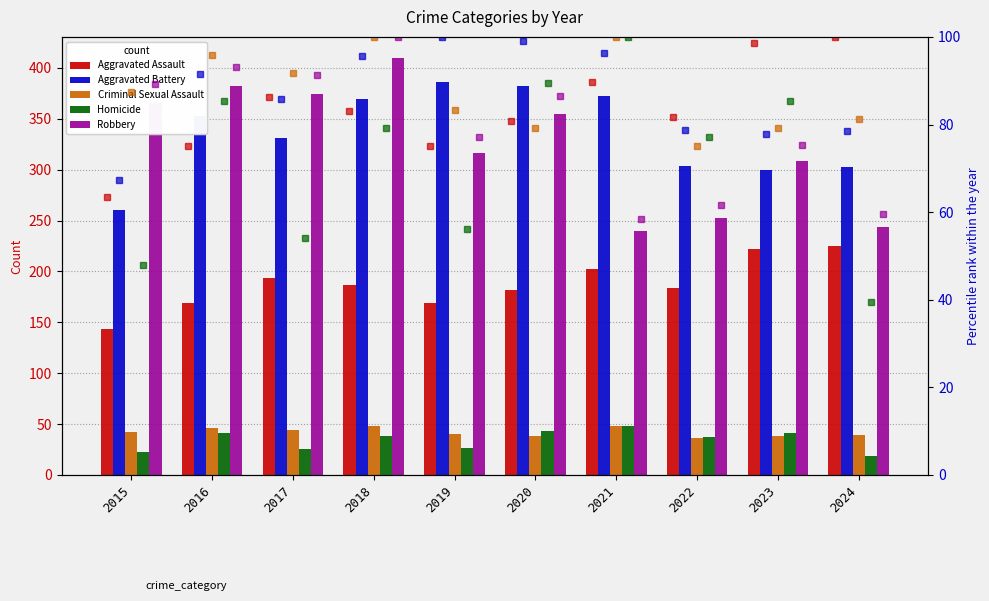

What is the value of the Aggravated Battery bar at the 9th from the left?

300.0